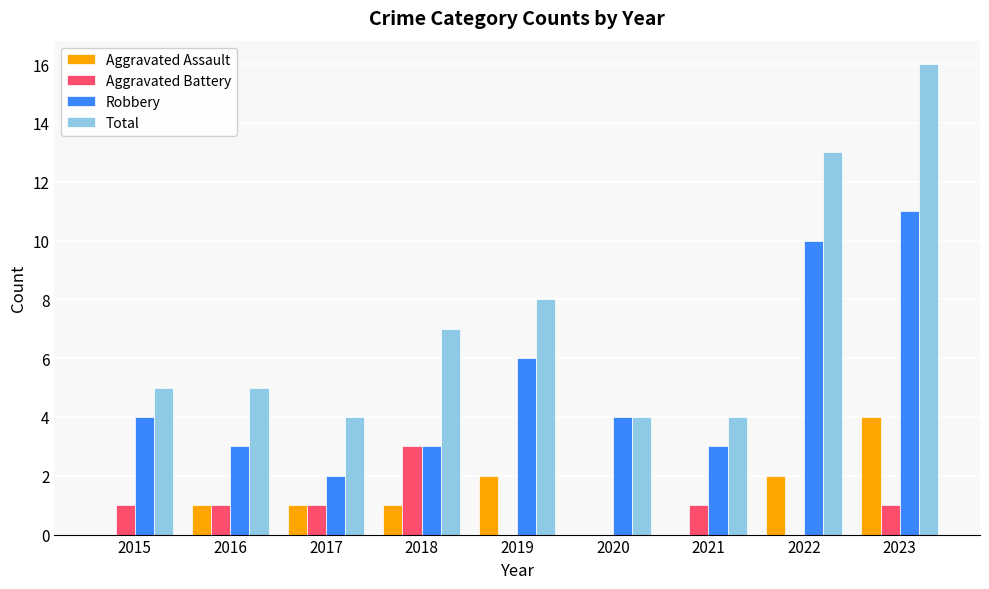

The value of Aggravated Assault at 2023 is 4. True or false?

True